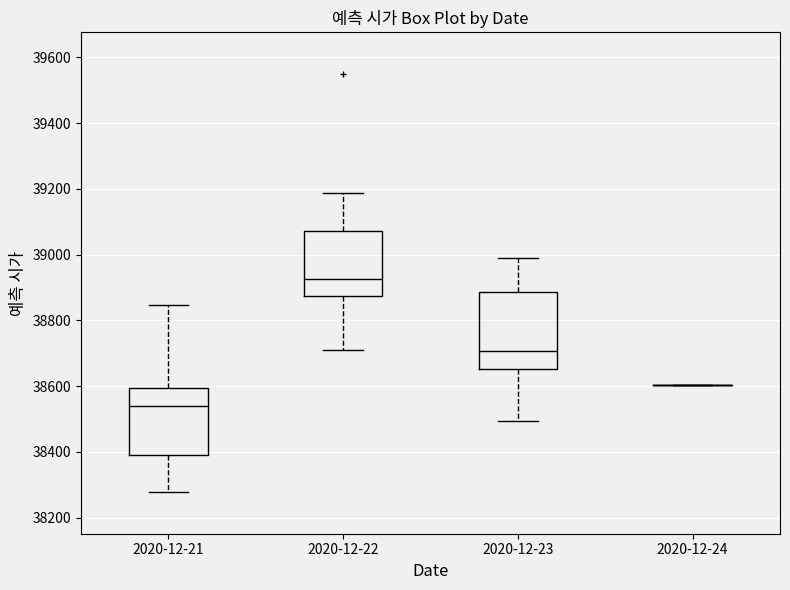

Where is the lower edge of the box for 2020-12-23 on the y-axis? The values are not printed on the chart, so give them approximately, as read against the axis.

38660